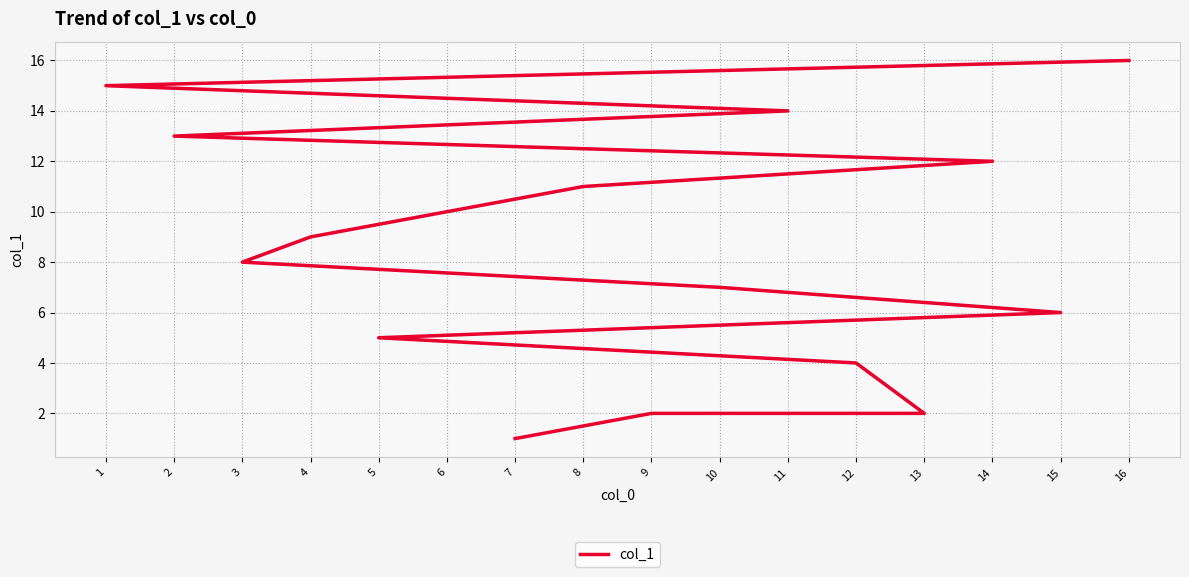

The chart shows a value of 19 at 2. True or false?

False